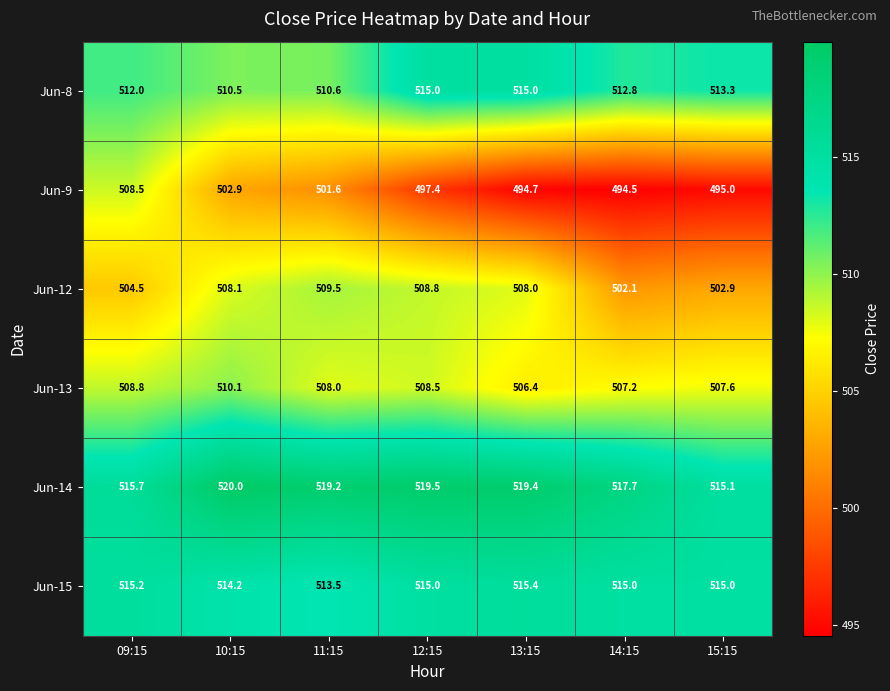

Rank the categories by Jun-9 value from highest to lowest.

09:15, 10:15, 11:15, 12:15, 15:15, 13:15, 14:15